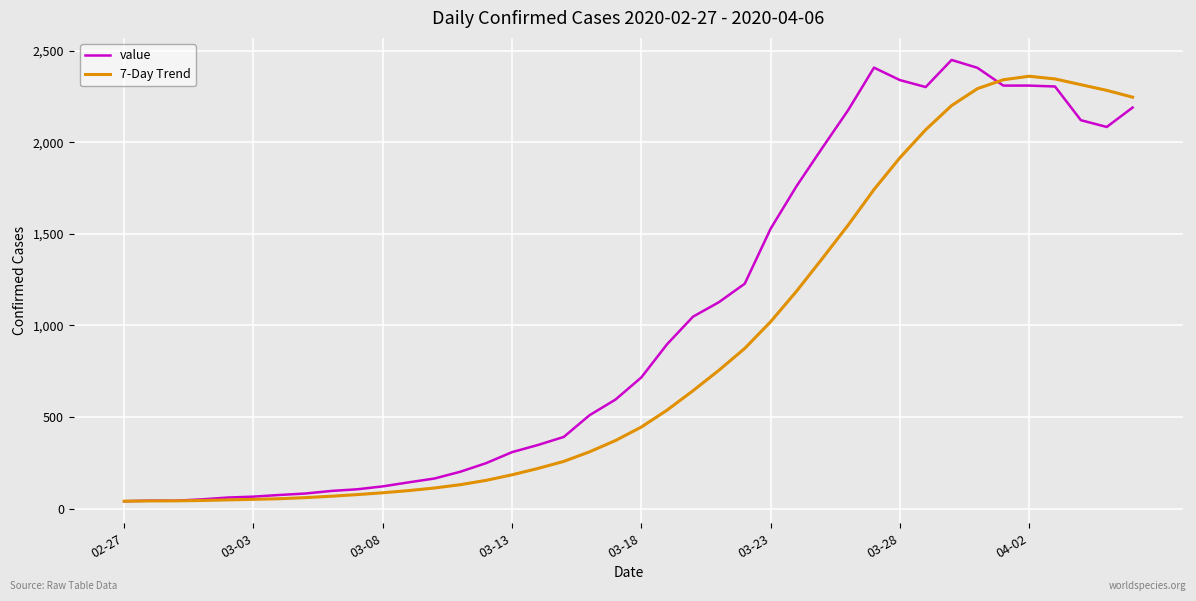

List the series in order of their overall mean, lowest first.

7-Day Trend, value